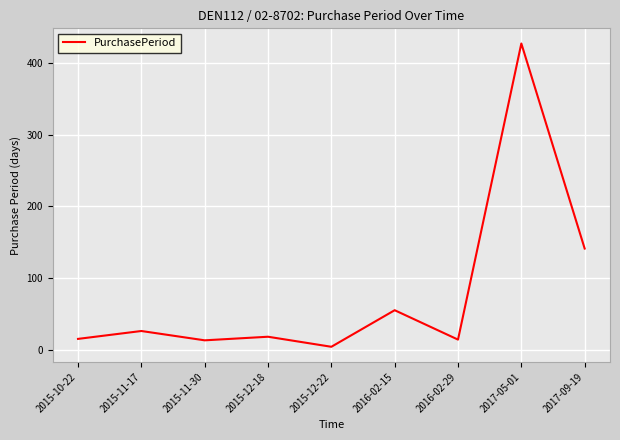

True or false: the data shows 78 at 2017-09-19.

False